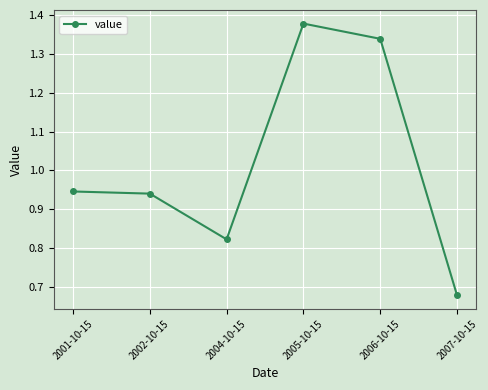

What is the sum of the values at 2006-10-15 and 2005-10-15?

2.7